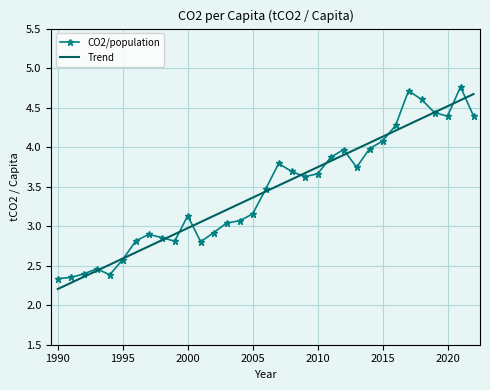

What is the maximum value shown in the chart?

4.8